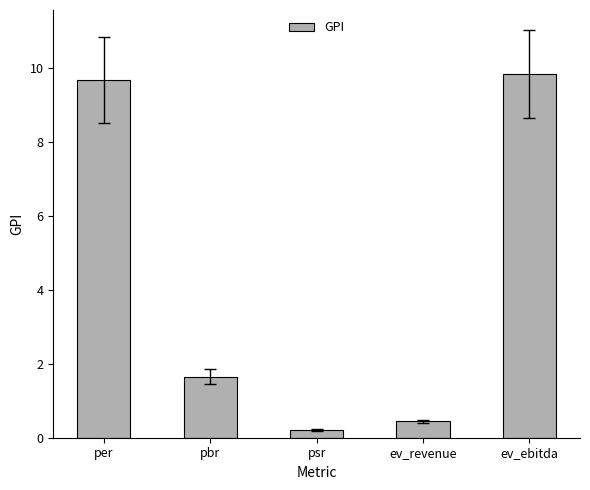

Where does the data first go above 1?

per